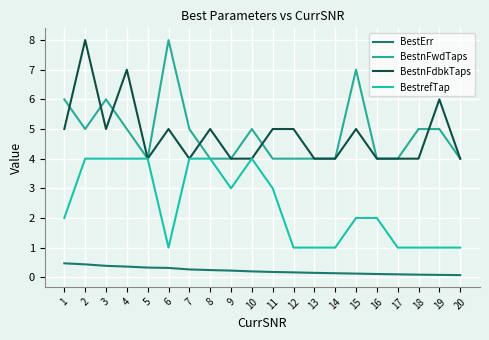

Rank the series at 20 from highest to lowest value.

BestnFwdTaps, BestnFdbkTaps, BestrefTap, BestErr